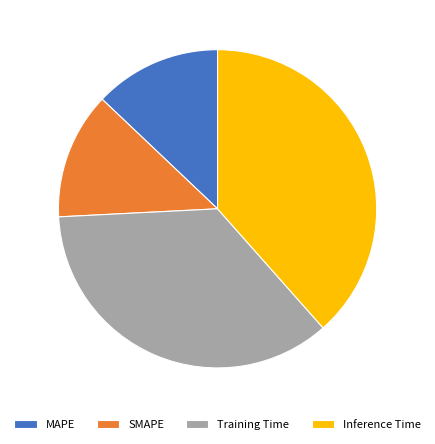

Do Inference Time and SMAPE together represent more than half of the pie?

Yes